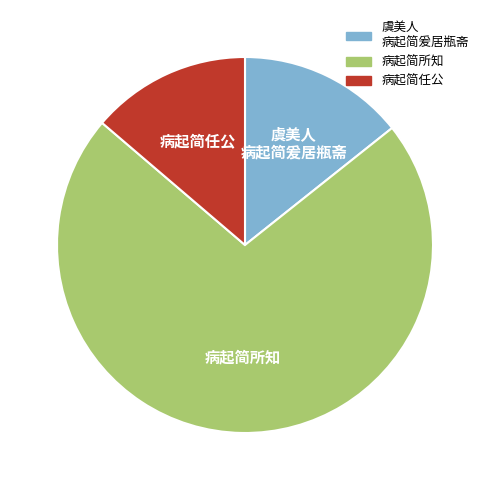

Is there any slice that represents more than half of the pie?

Yes